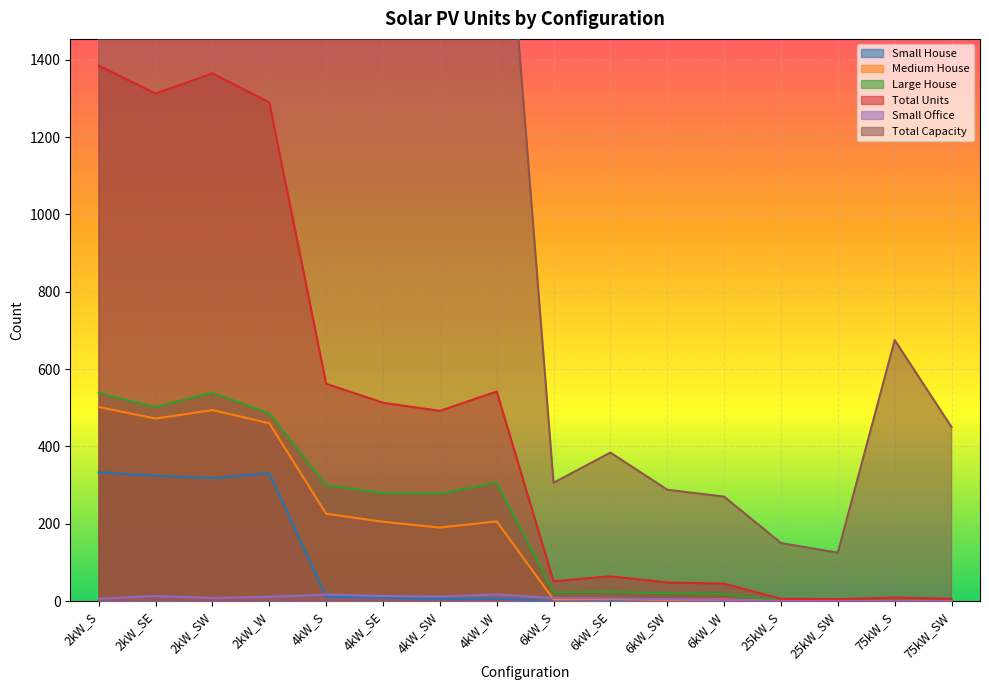

At which label does Small House reach its minimum?

6kW_S